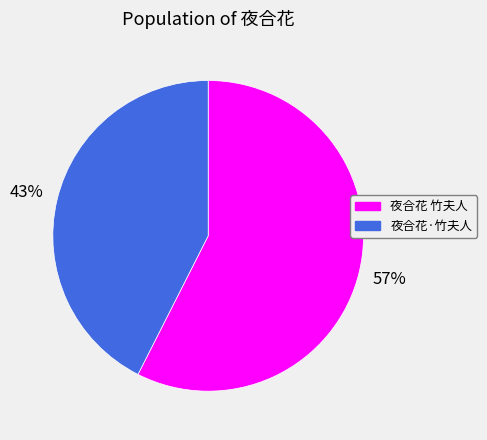

Count the number of slices in the pie.

2